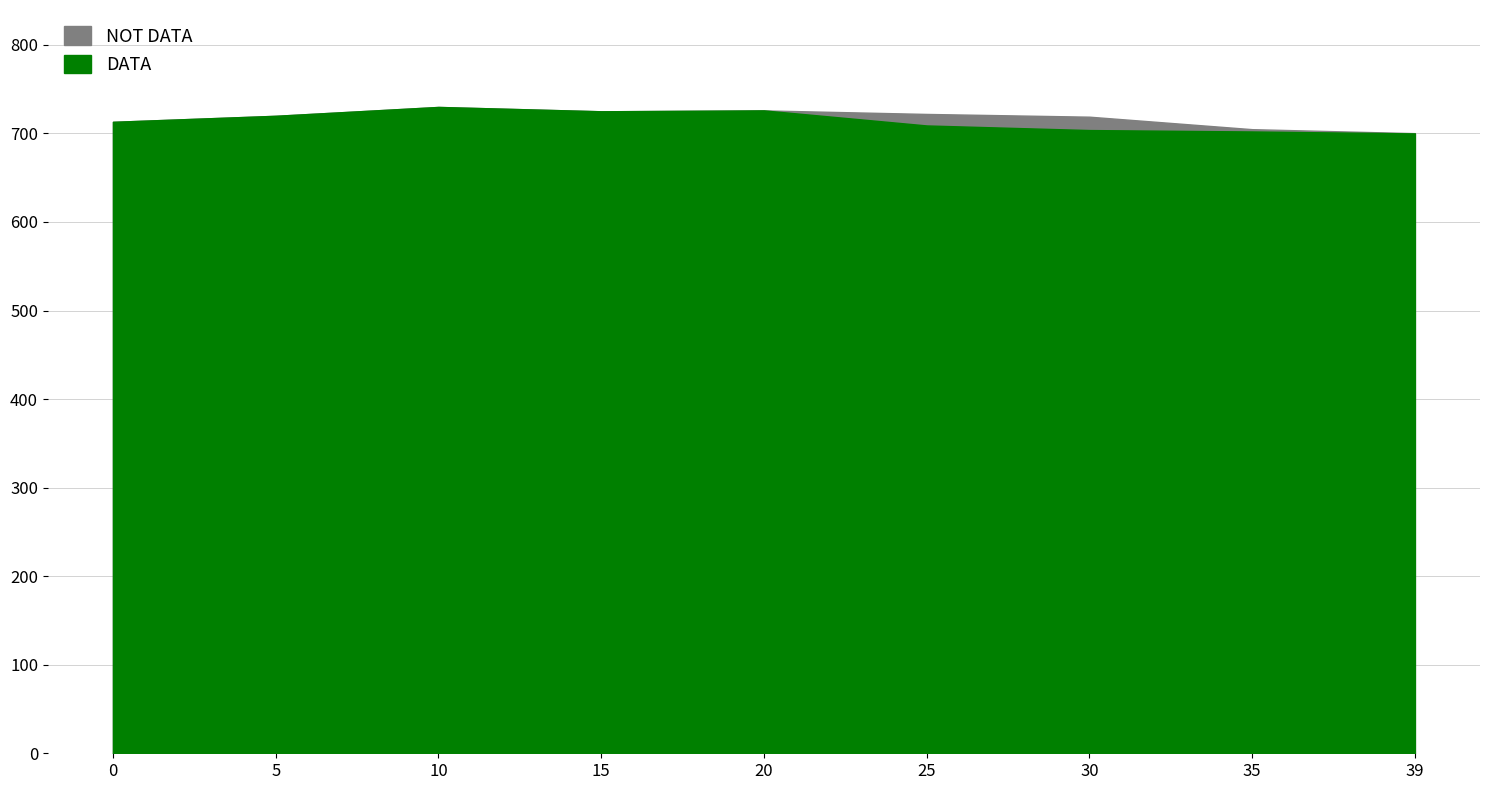

What is the difference between the highest and lowest values at 30?

15.1